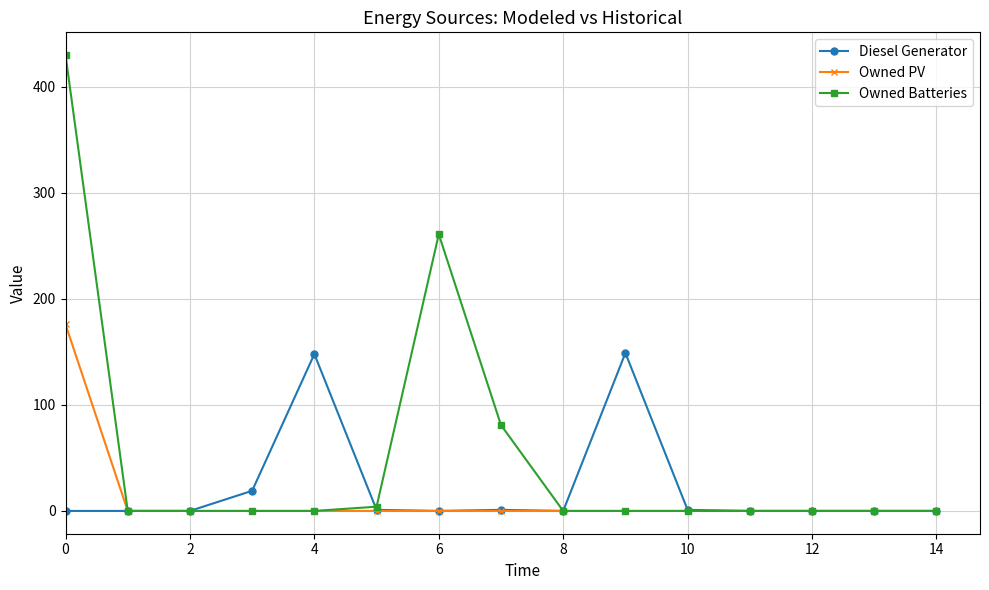

At how many categories does at least one series exceed 127?

4